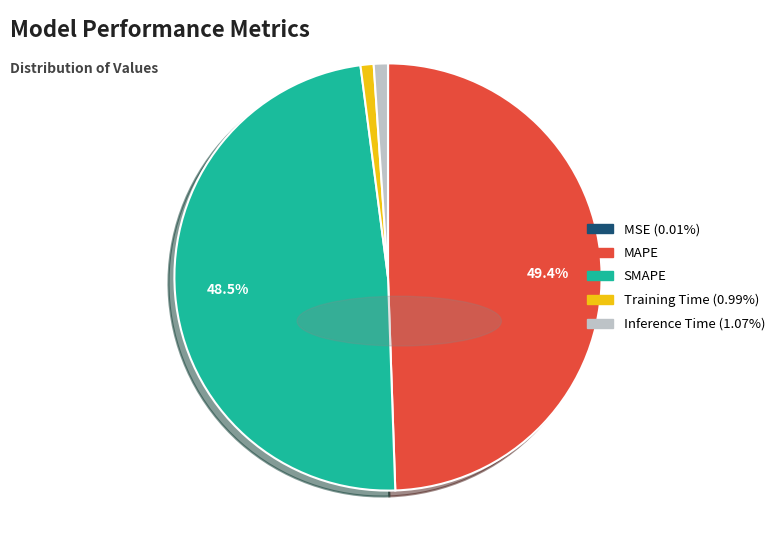

What percentage is the MAPE slice, to the nearest percent?

49%